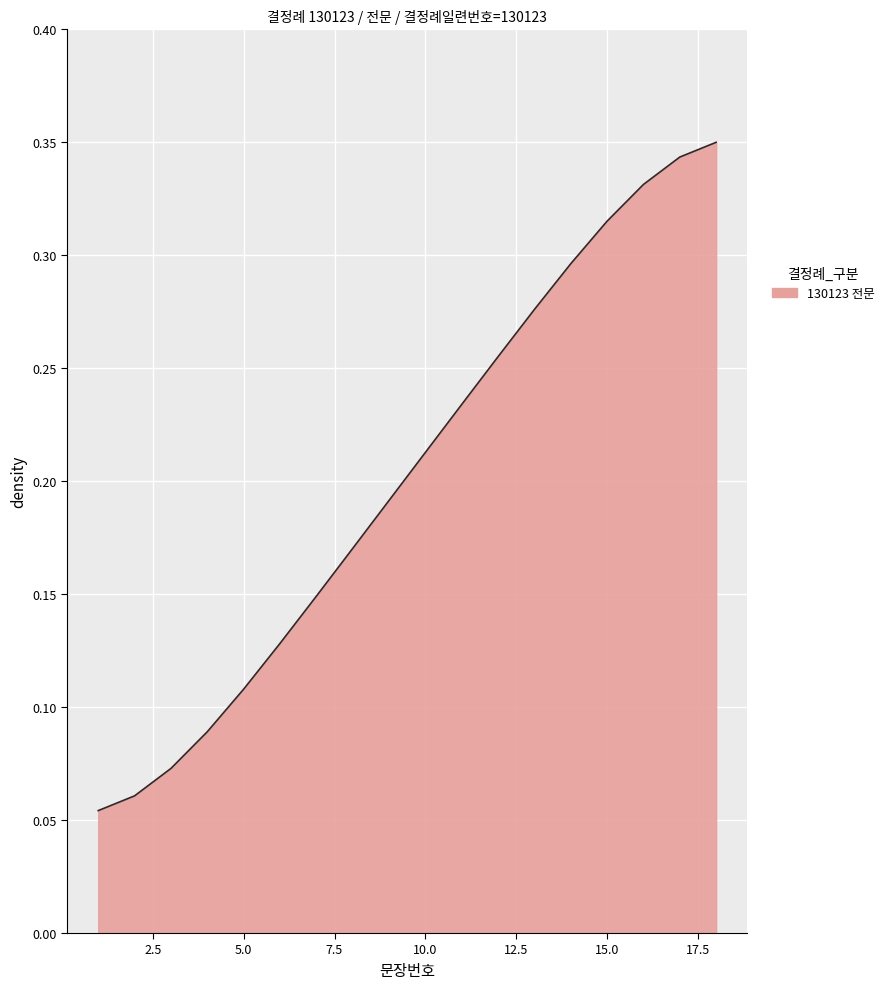

Reading left to right, what are all the values shown in this chart?

1=0.1	2=0.1	3=0.1	4=0.1	5=0.1	6=0.1	7=0.1	8=0.2	9=0.2	10=0.2	11=0.2	12=0.3	13=0.3	14=0.3	15=0.3	16=0.3	17=0.3	18=0.3